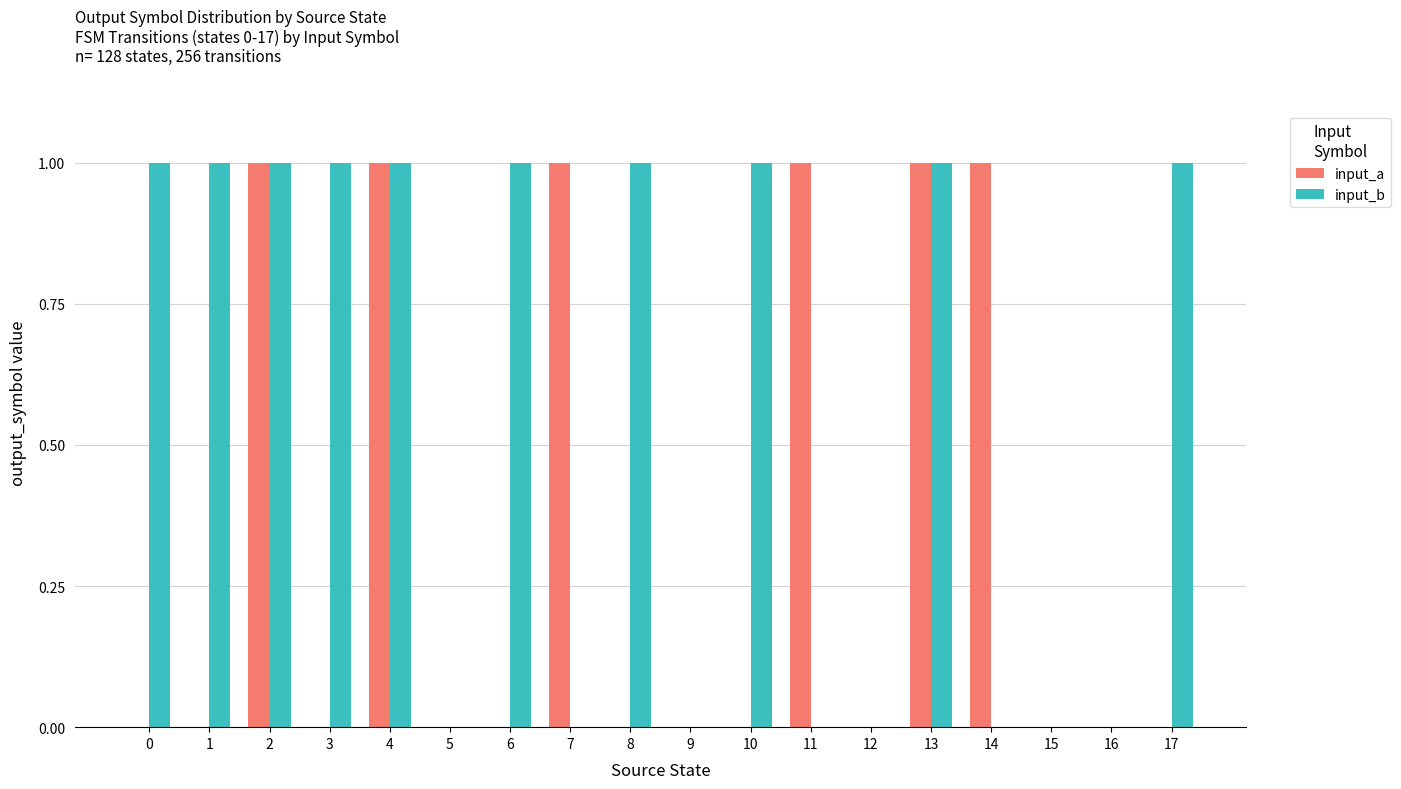

What is the sum of all input_b values?

10